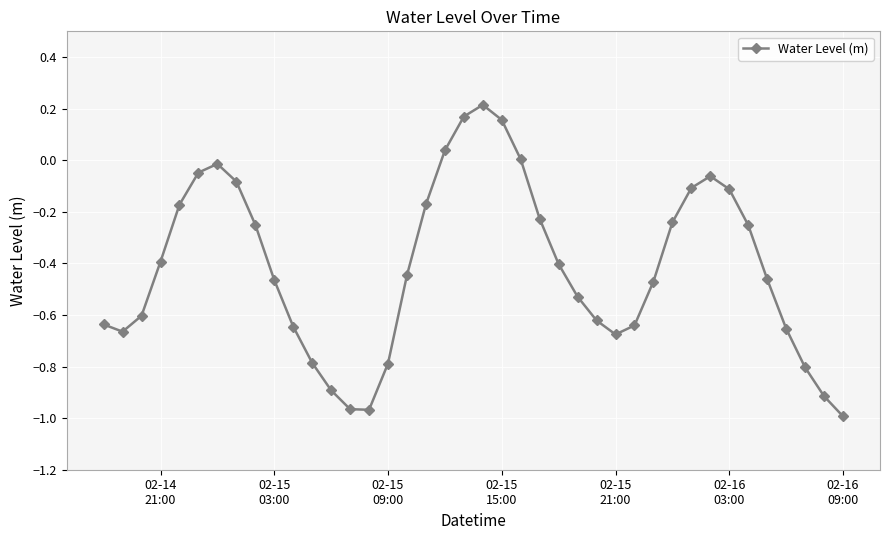

What is the difference between the second highest and minimum values?

1.2